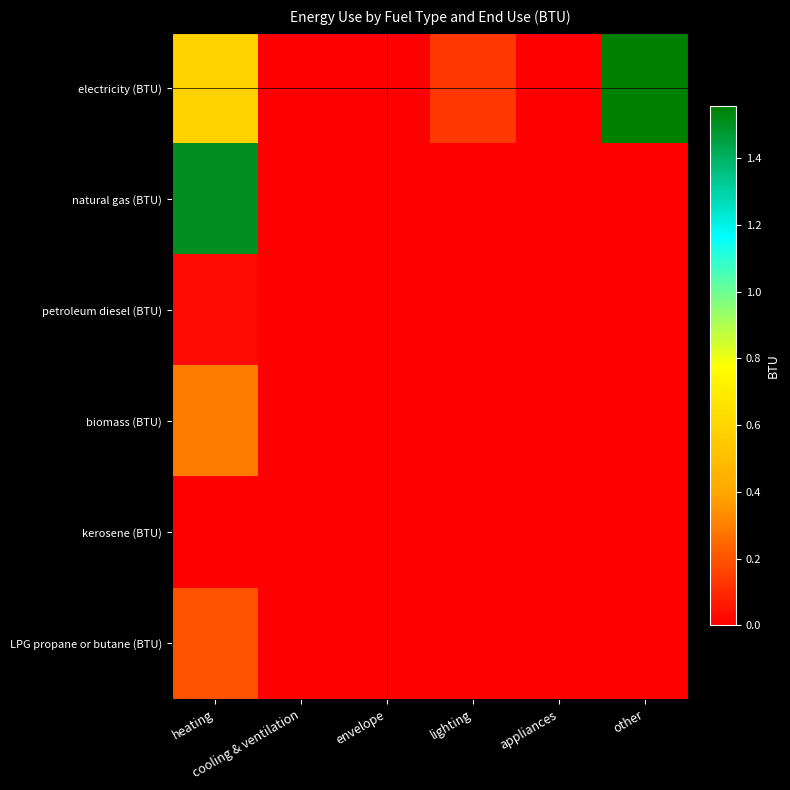

What is the total value across all series at heating?

26164447877012.0